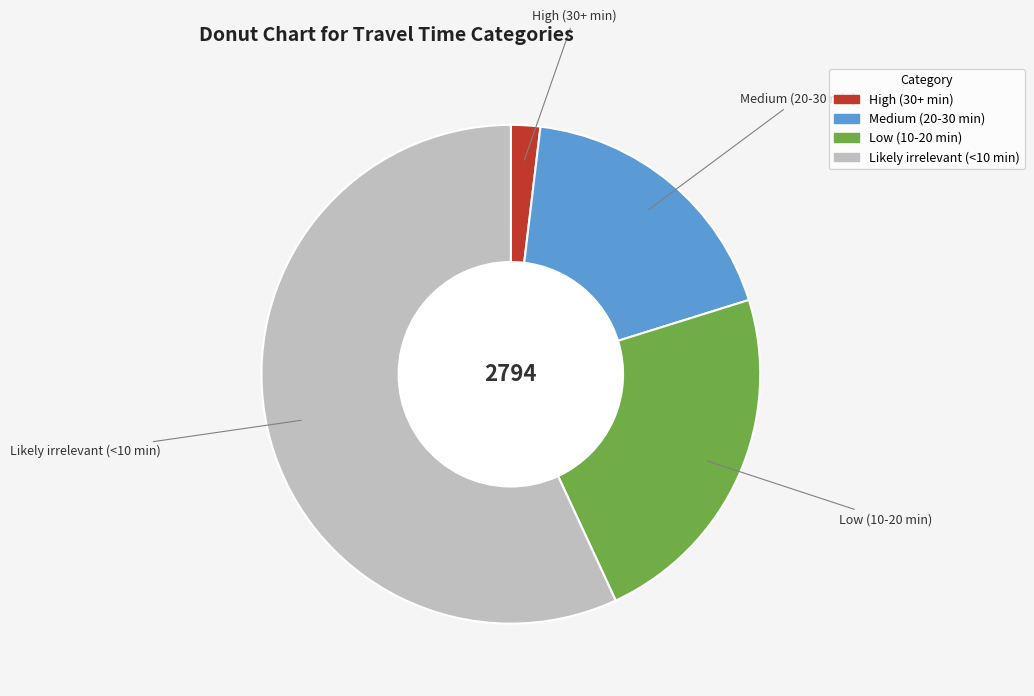

Which category has the smallest portion of the pie?

High (30+ min)